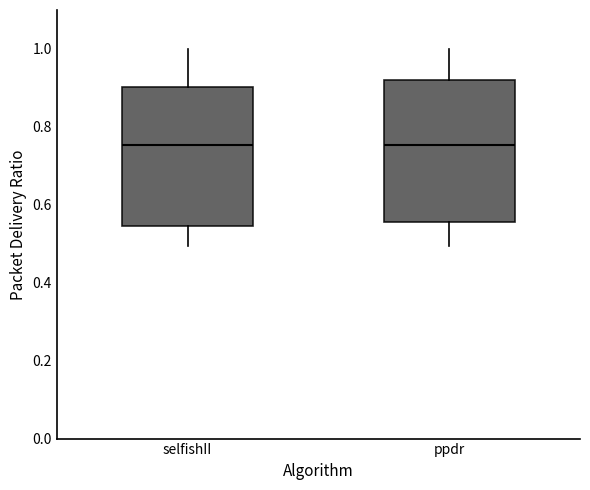

Reading left to right, read every box against the y-axis: the position of its median line, the range the box covers, and the ends of its whiskers. The values are not printed on the chart, so give them approximately, as read against the axis.

selfishII: median 0.76, box 0.54 to 0.90, whiskers 0.50 to 1.00
ppdr: median 0.76, box 0.56 to 0.92, whiskers 0.50 to 1.00